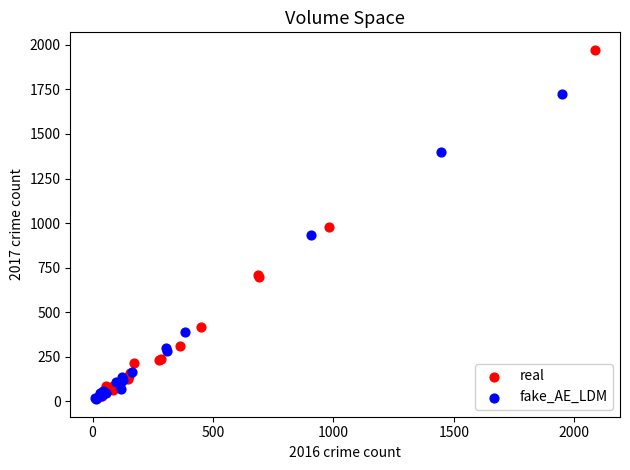

What are all the series names shown in the legend?

real, fake_AE_LDM